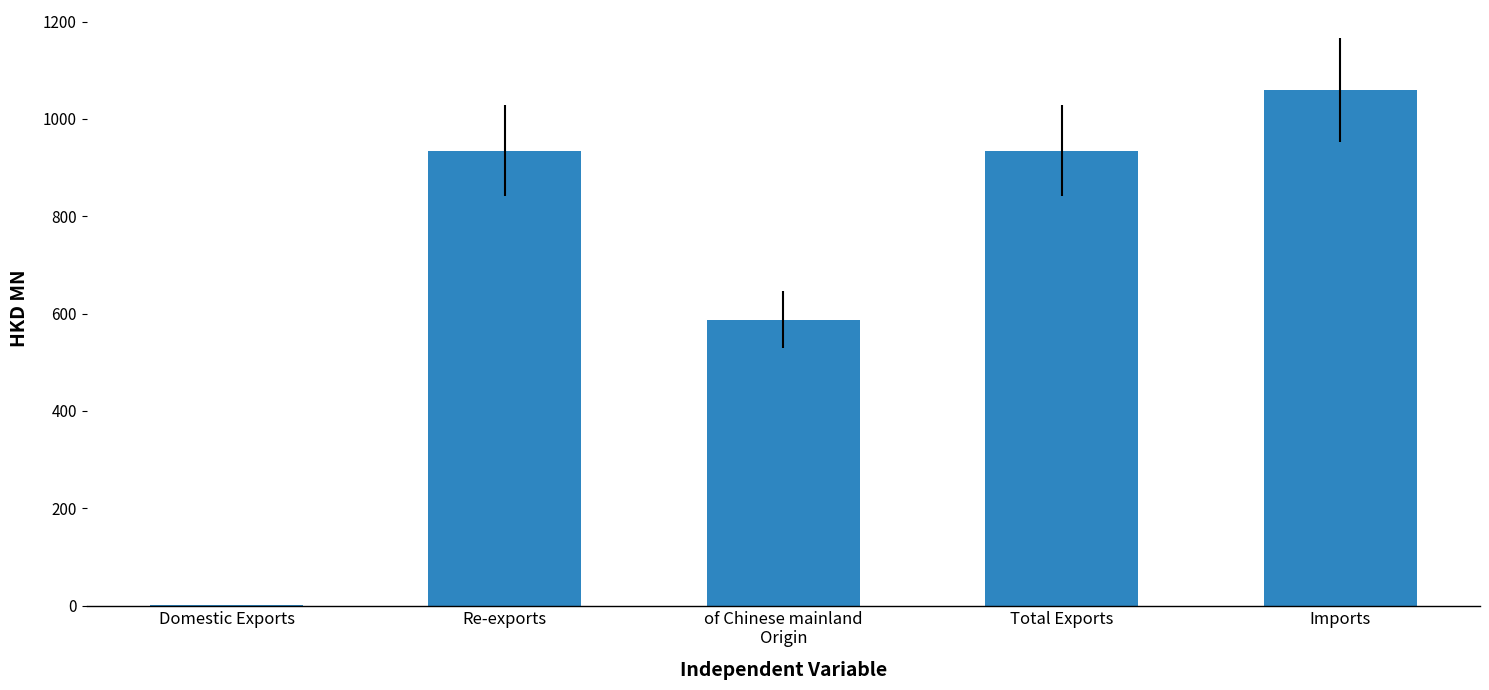

Which has a higher value, Total Exports or Domestic Exports?

Total Exports